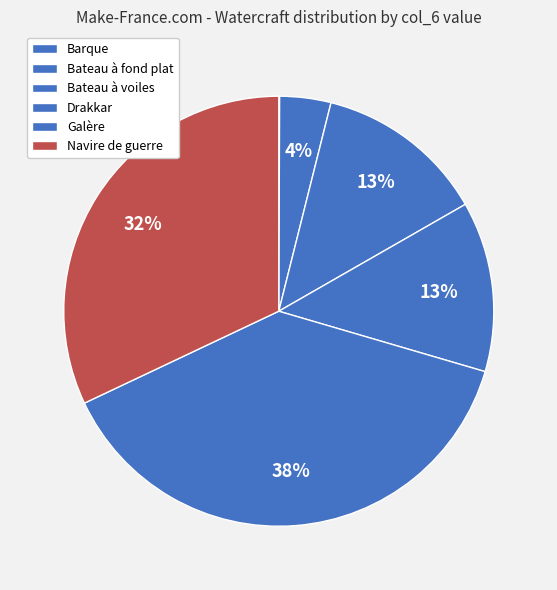

What is the change in value from Barque to Galère?

+2995000